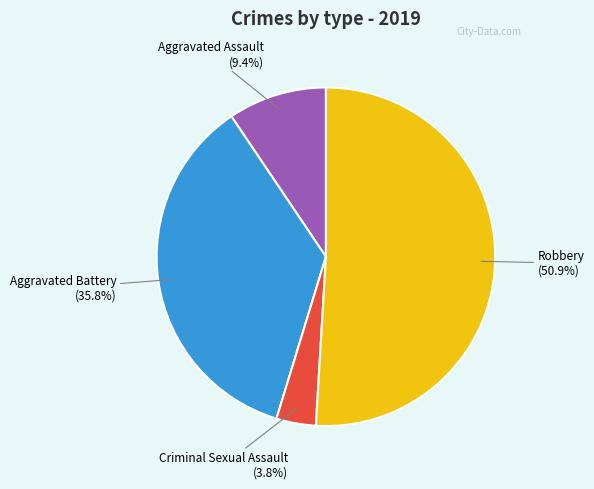

The Aggravated Assault slice represents 19% of the pie. True or false?

False